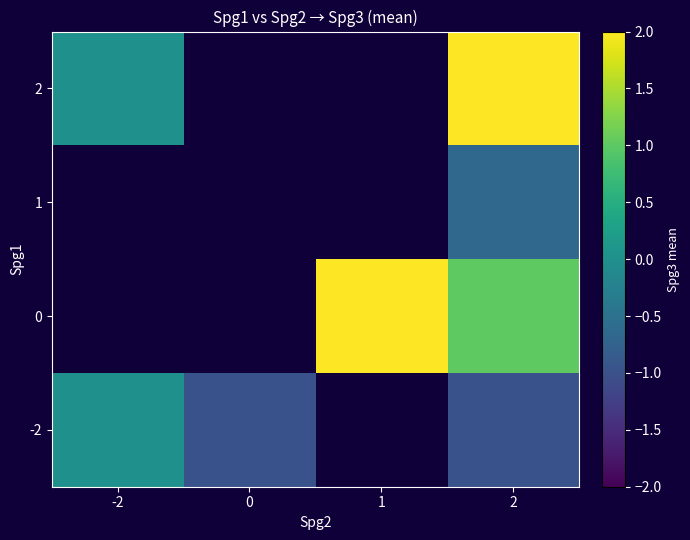

What is the difference between the maximum and minimum values in the -2 series?

1.0